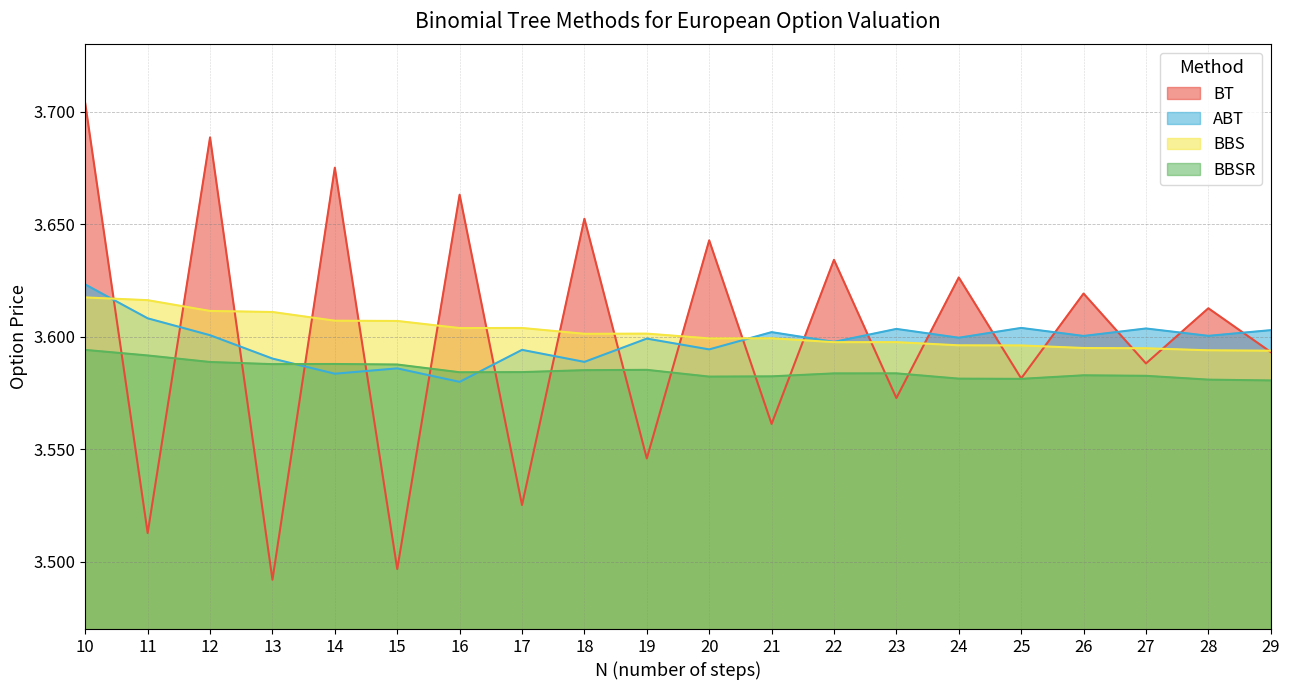

True or false: BBSR and BT intersect in this chart.

True